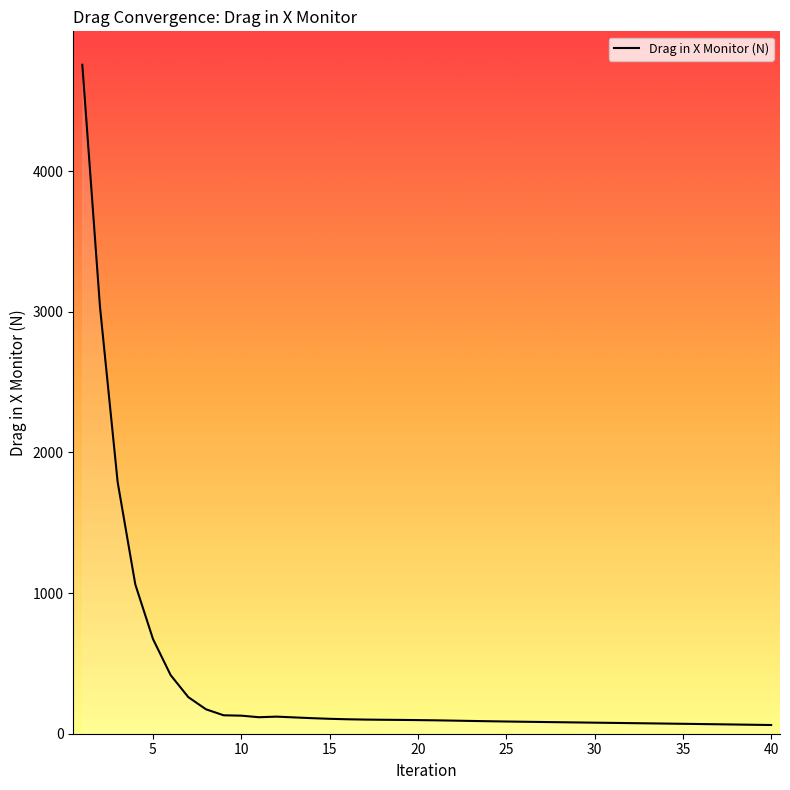

What is the greatest value displayed?

4756.0